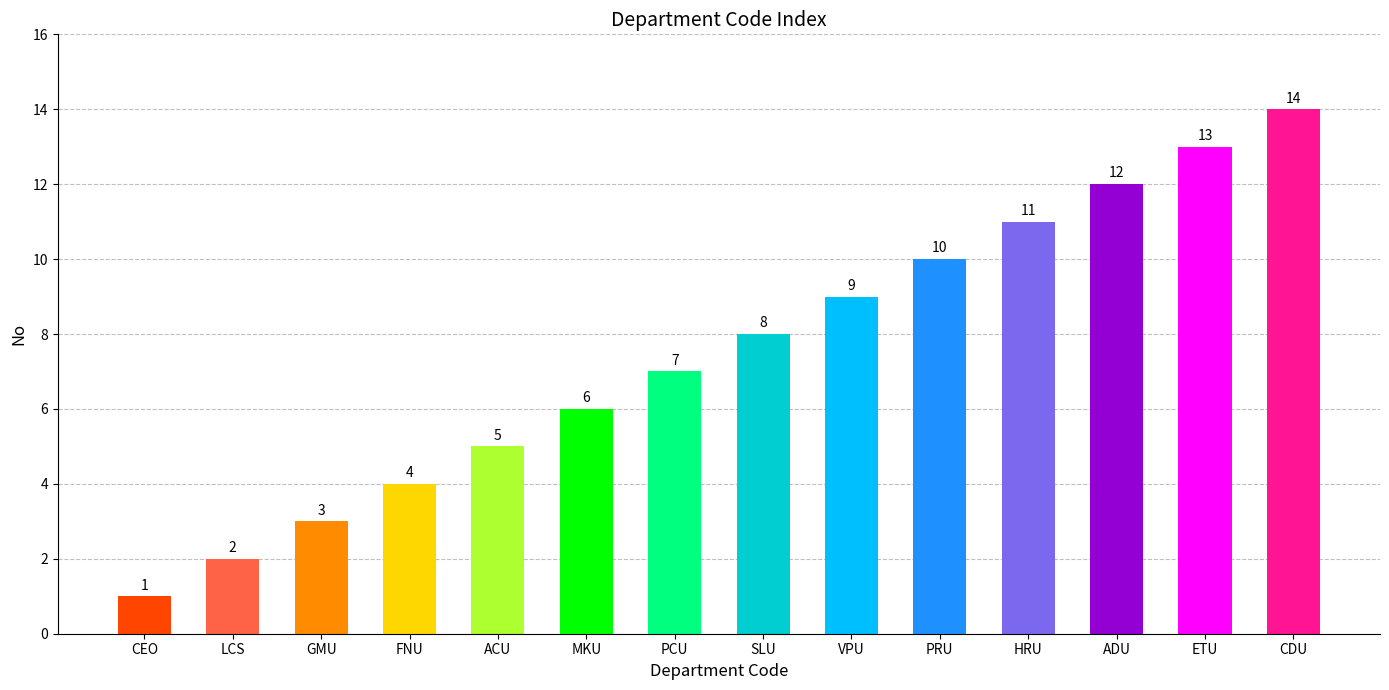

What is the difference between the values at MKU and ACU?

1